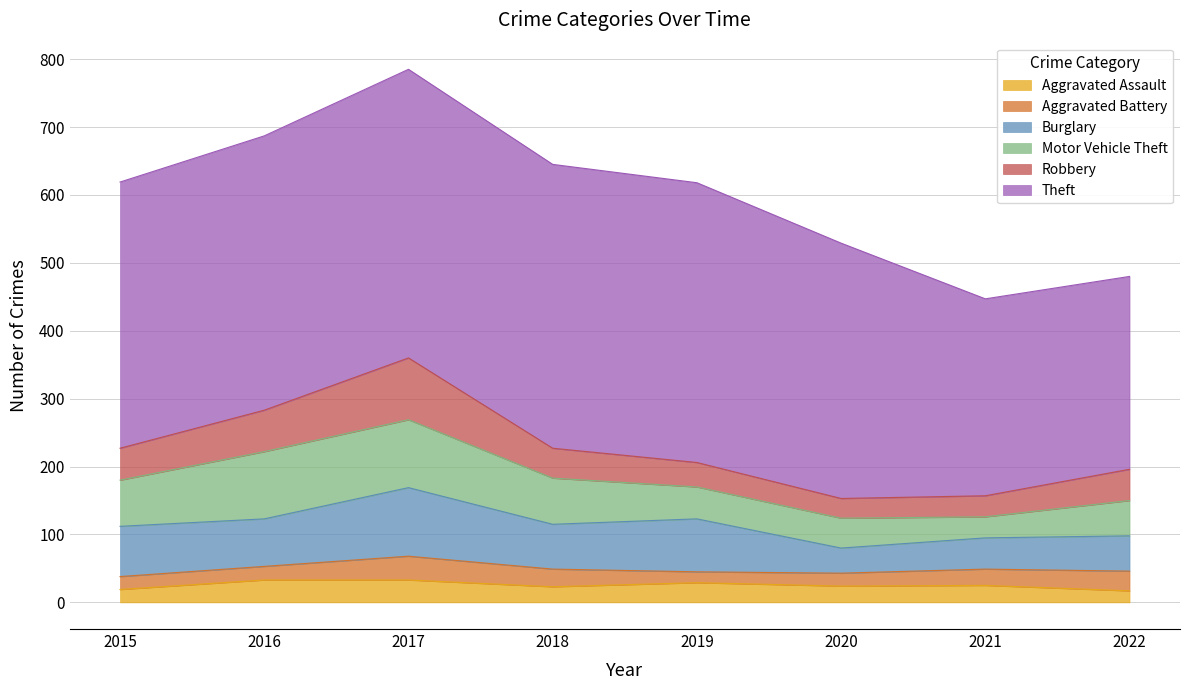

True or false: Burglary and Aggravated Battery cross at least once.

False